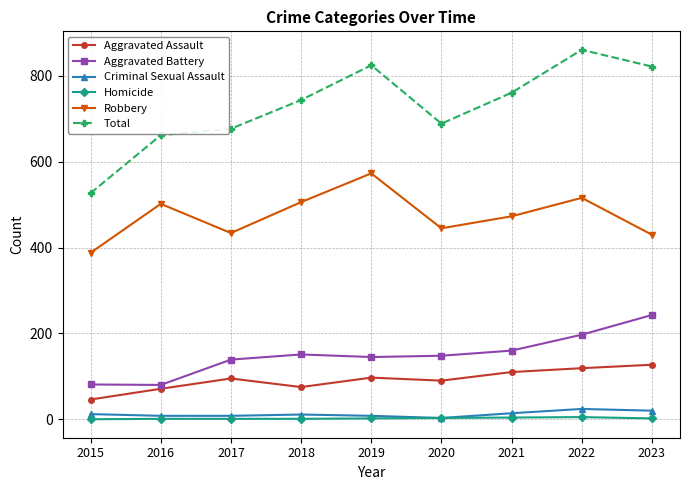

How many data points does each series have?

9